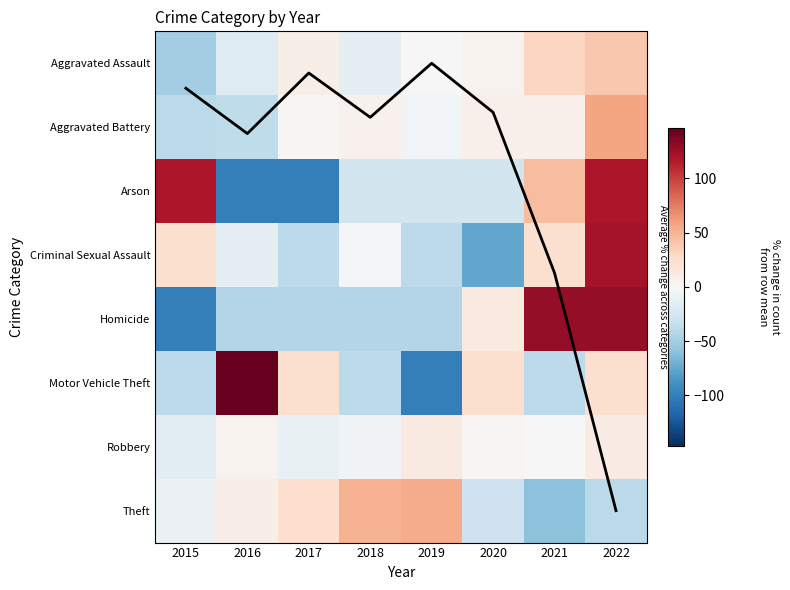

Between 2021 and 2018, which is larger?

2021